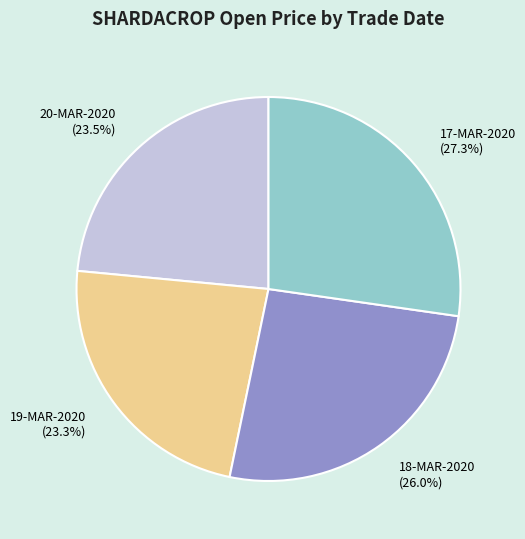

Do 20-MAR-2020 (23.5%) and 18-MAR-2020 (26.0%) together represent more than half of the pie?

No